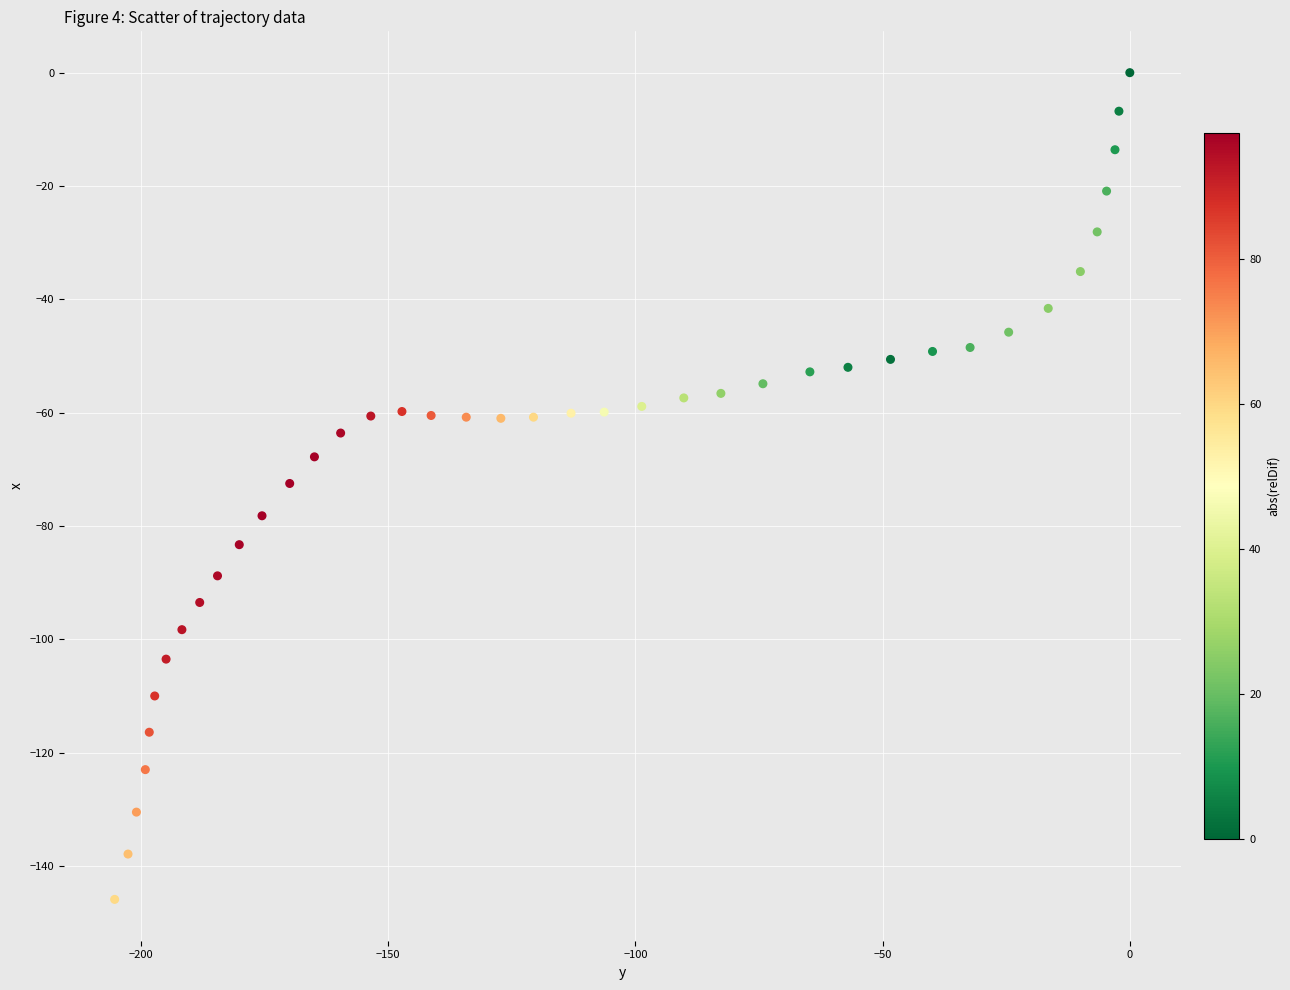

What is the range of X values (max minus min)?

205.3